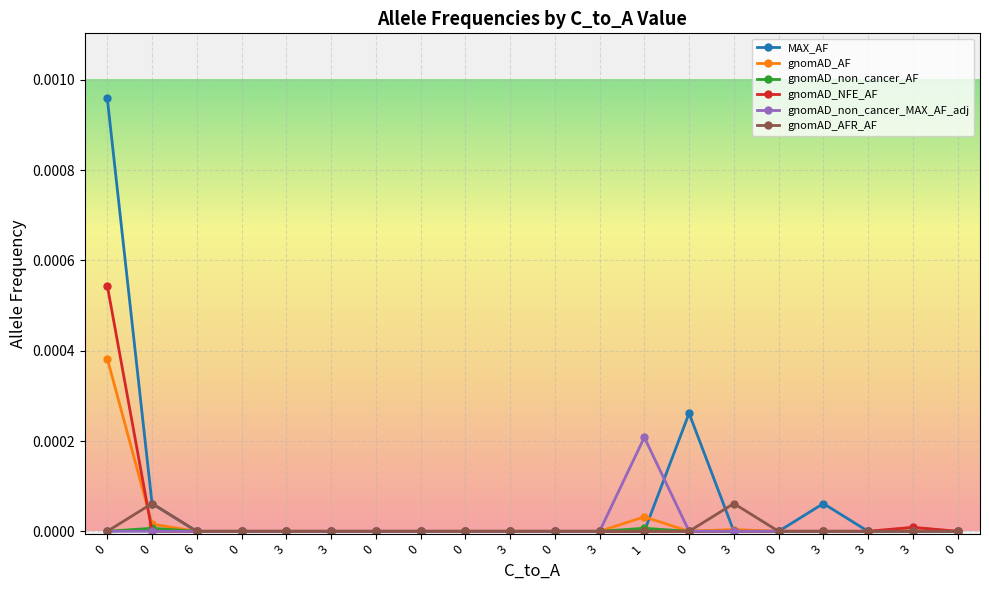

What are all the series names shown in the legend?

MAX_AF, gnomAD_AF, gnomAD_non_cancer_AF, gnomAD_NFE_AF, gnomAD_non_cancer_MAX_AF_adj, gnomAD_AFR_AF